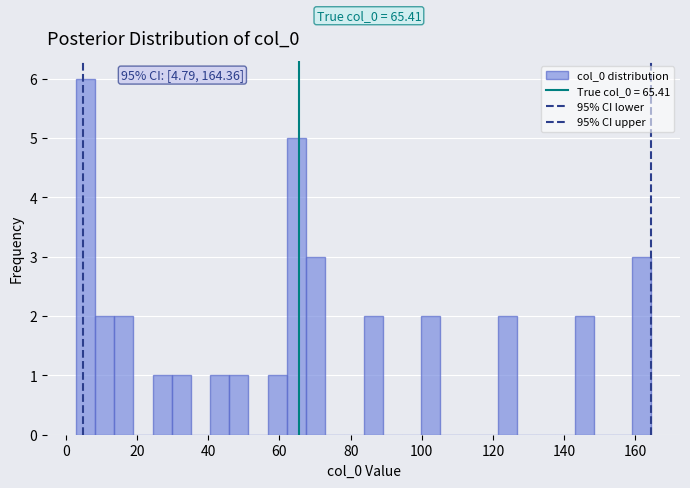

Around what value on the x-axis is the tallest bar? Give the approximate position of its centre, as read against the axis.

6